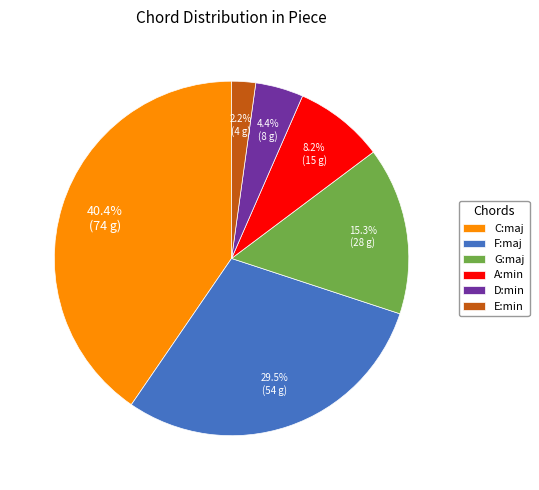

To the nearest percent, what is the average slice percentage?

17%